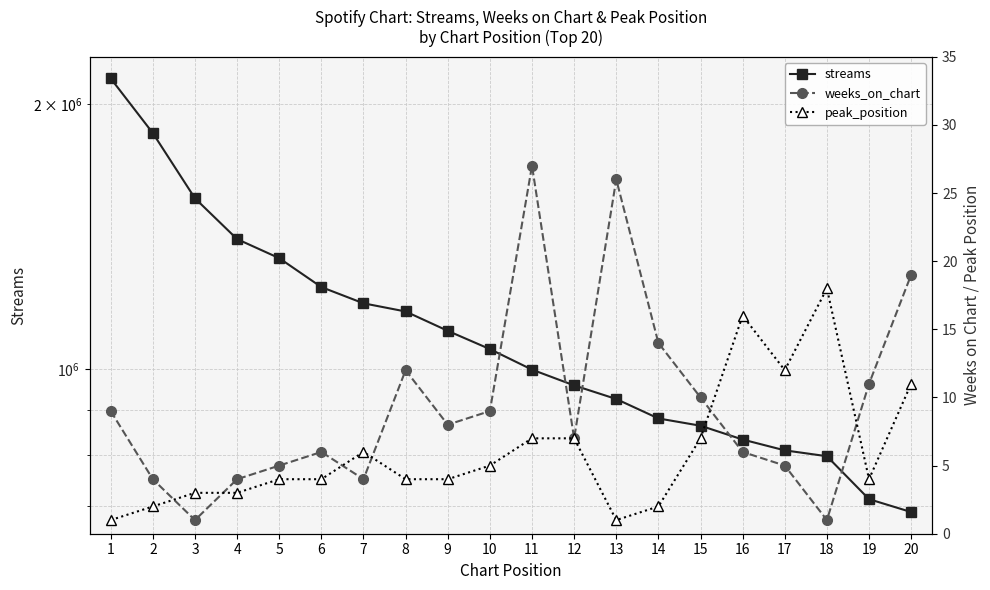

How many lines are shown in the chart?

3